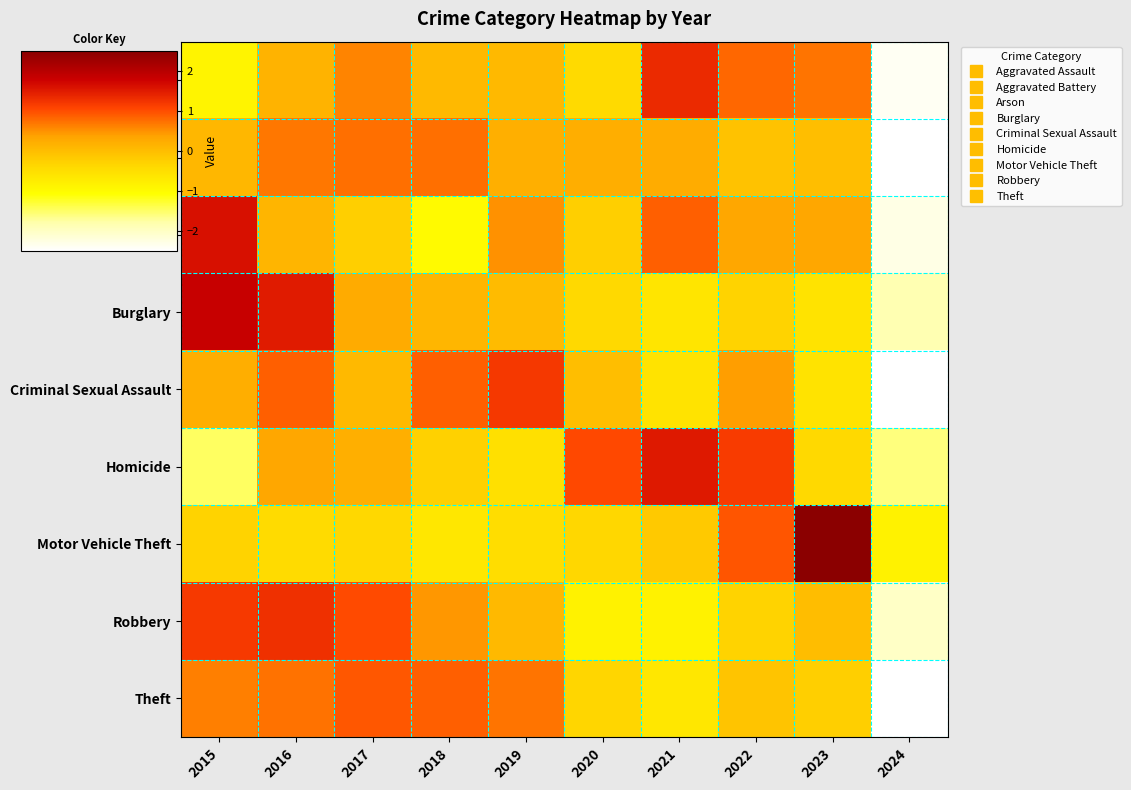

What is the maximum value shown in the chart?

2.7